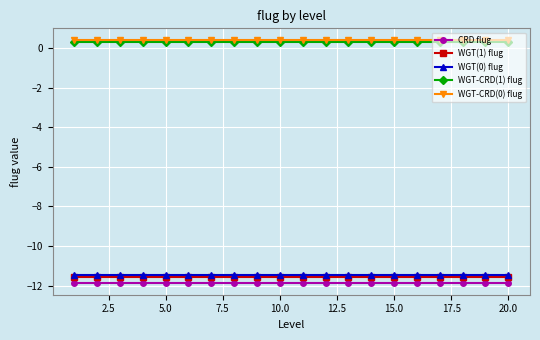

True or false: WGT-CRD(0) flug and WGT(1) flug cross at least once.

False